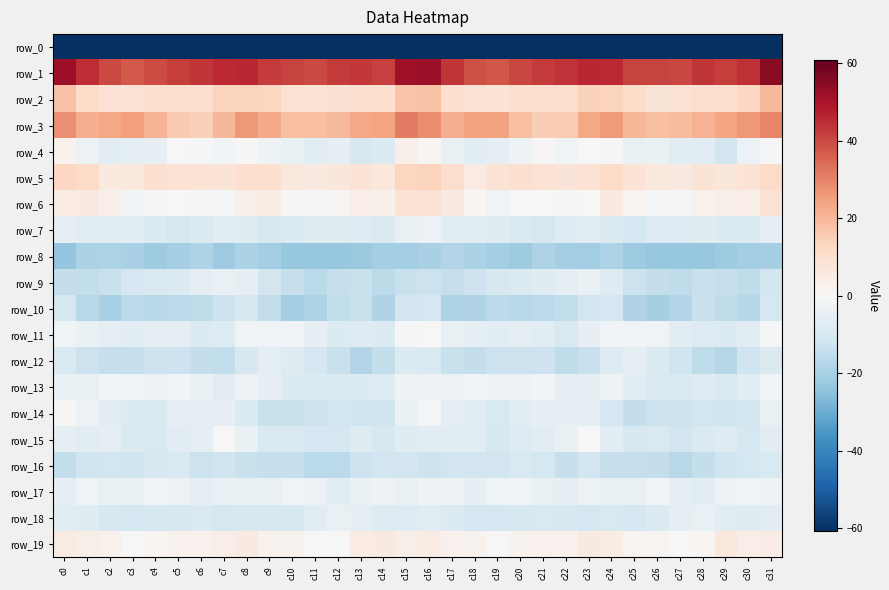

Rank the series at c26 from lowest to highest value.

row_0, row_8, row_10, row_9, row_16, row_14, row_15, row_13, row_12, row_18, row_7, row_4, row_11, row_17, row_6, row_19, row_5, row_2, row_3, row_1